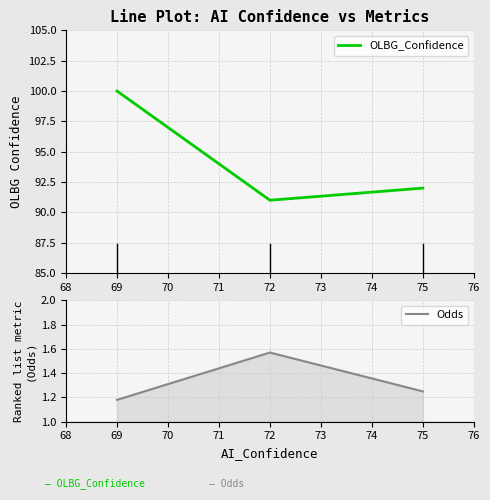

True or false: Odds has a value of 0.5 at 69.

False